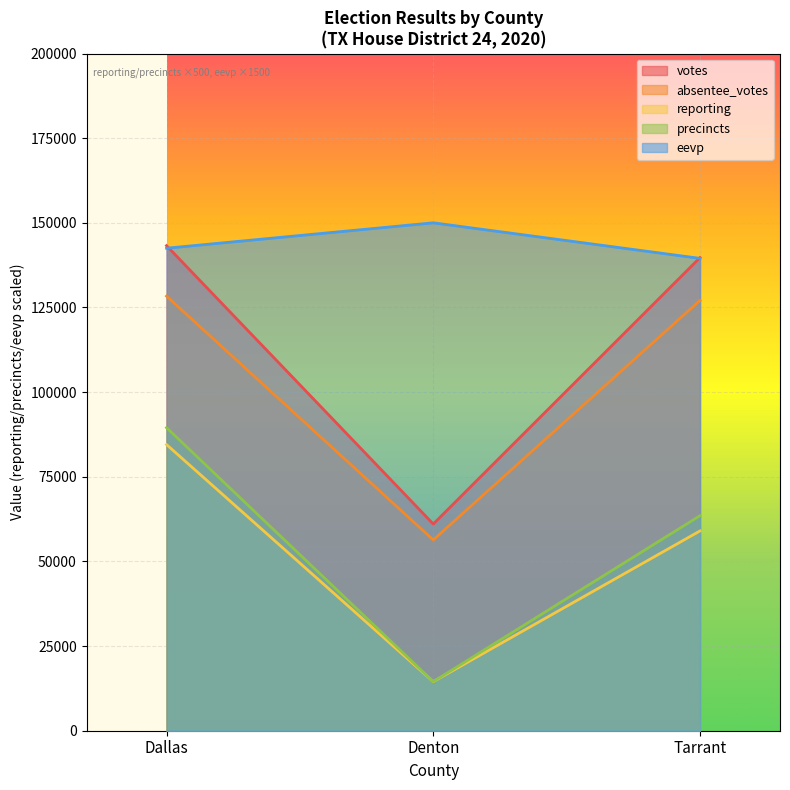

Between Dallas and Denton, which is larger?

Dallas